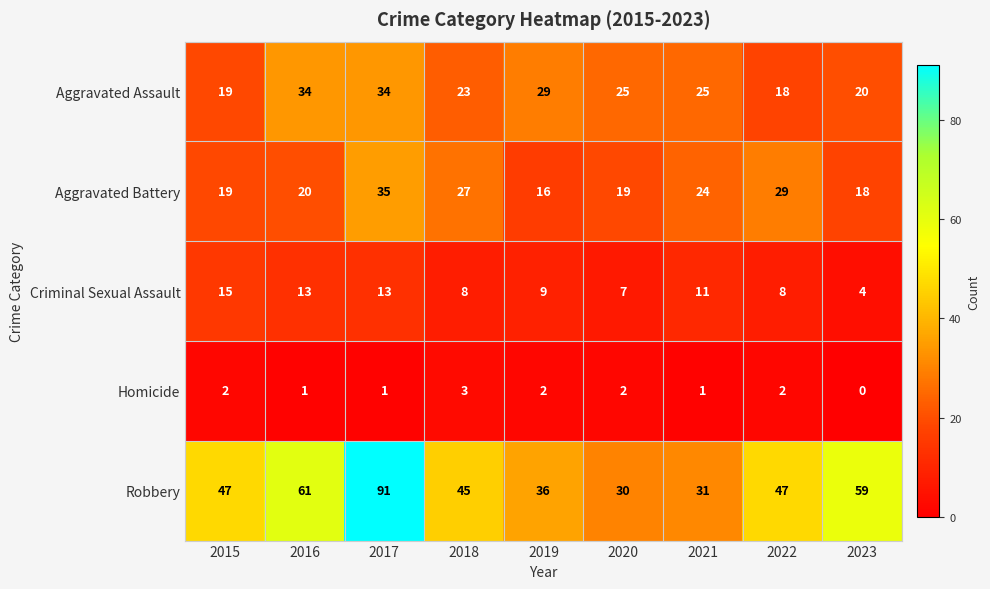

What is the difference between the maximum and minimum values in the Robbery series?

61